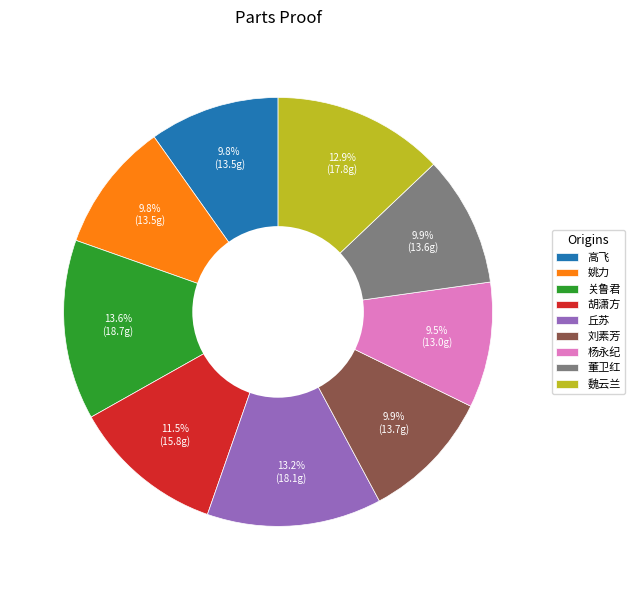

To the nearest percent, what portion does 关鲁君 represent?

14%